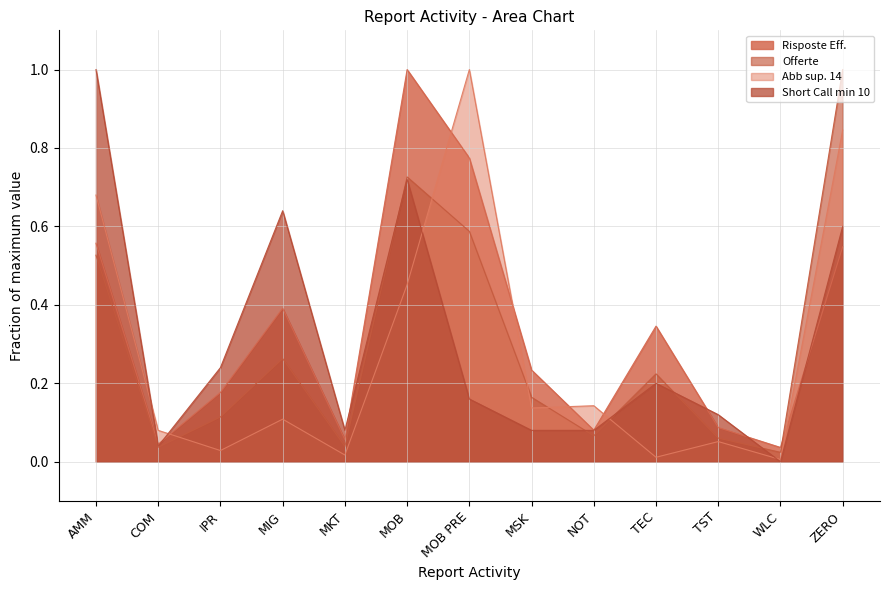

What is the label of the 2nd point from the right?

WLC